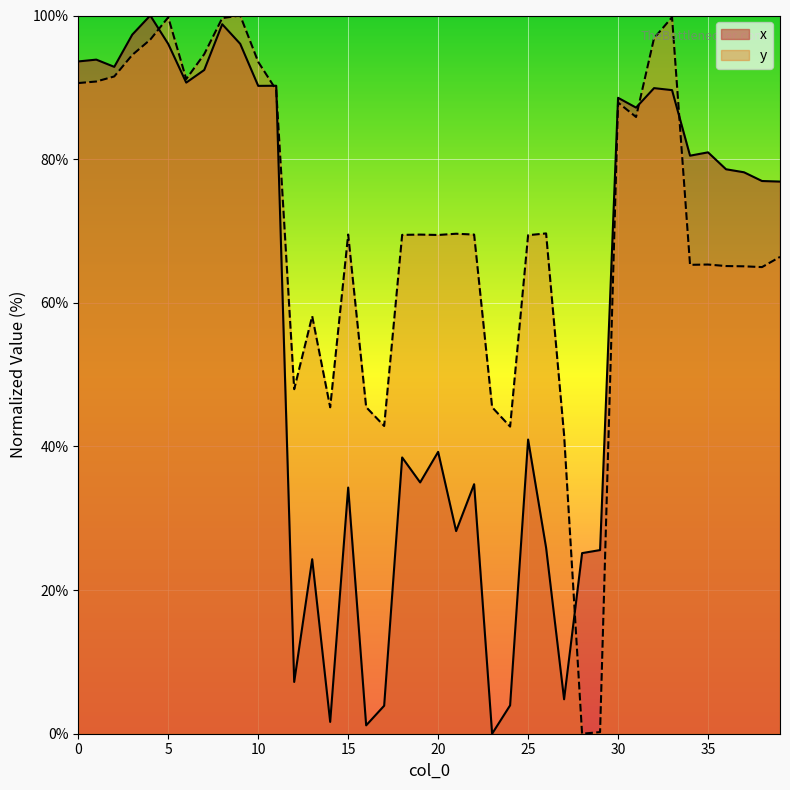

What is the sum of the y values at 29 and 28?

0.2